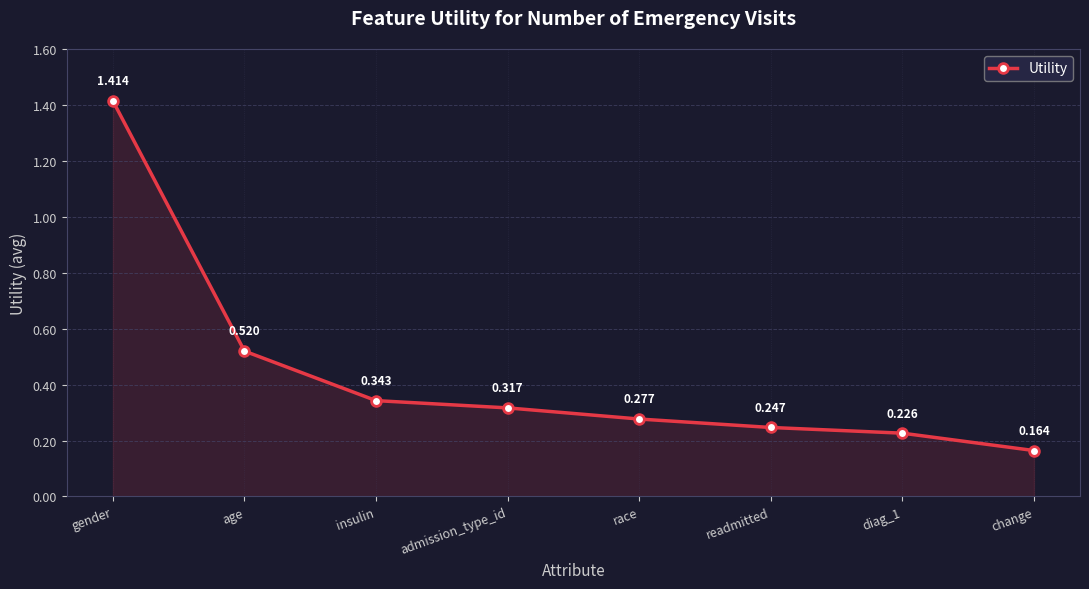

Rank the categories by value from highest to lowest.

gender, age, insulin, admission_type_id, race, readmitted, diag_1, change